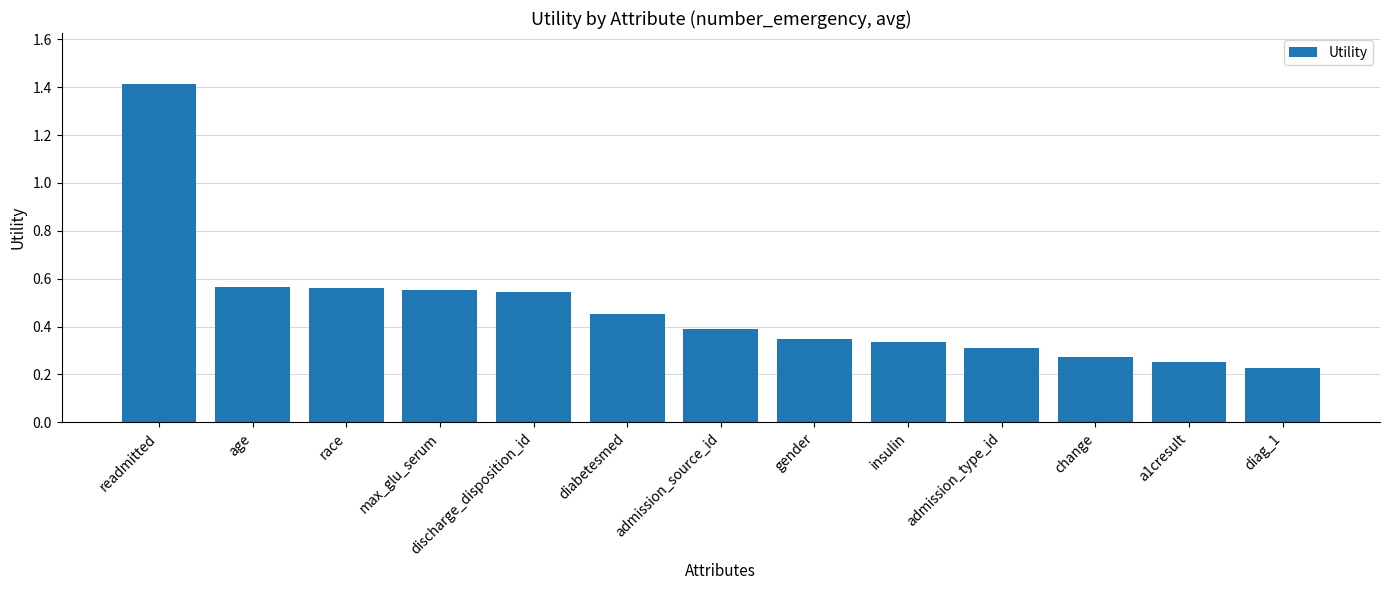

What is the sum of the values at admission_source_id and age?

1.0